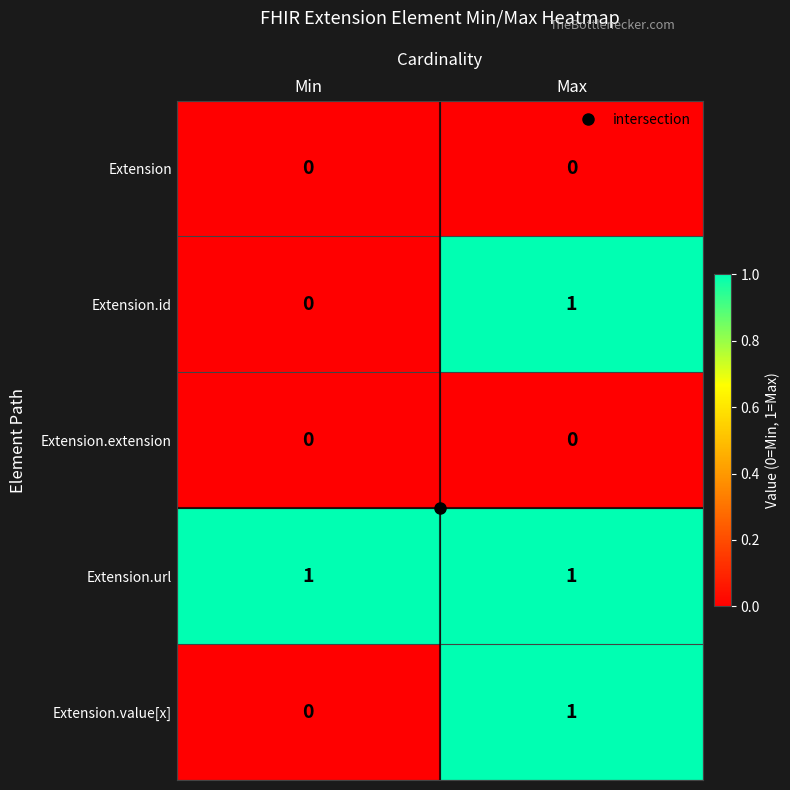

Rank the categories by Extension.value[x] value from lowest to highest.

Min, Max